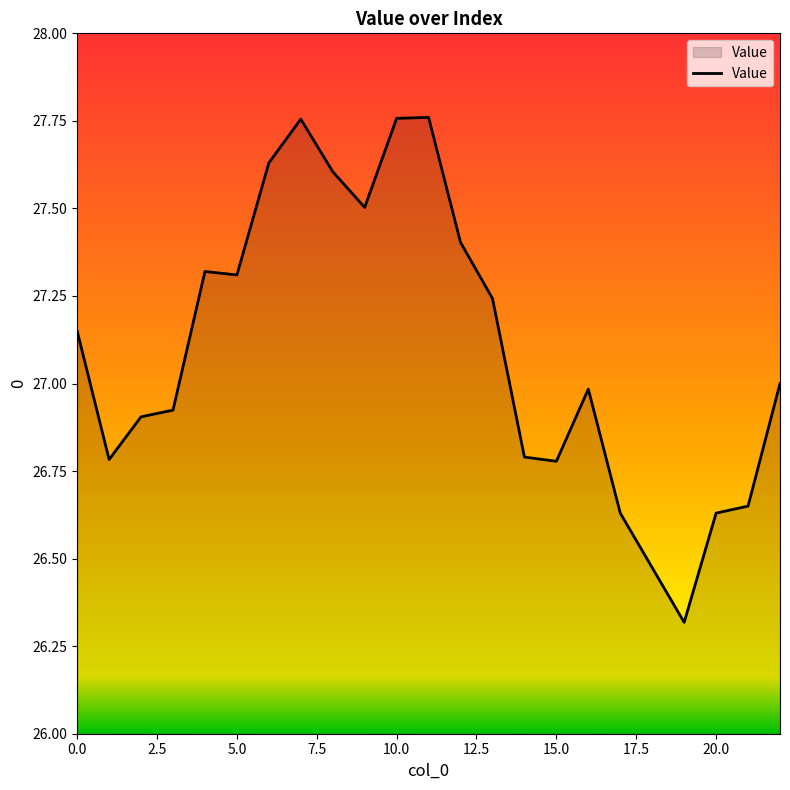

What is the smallest value displayed?

26.3